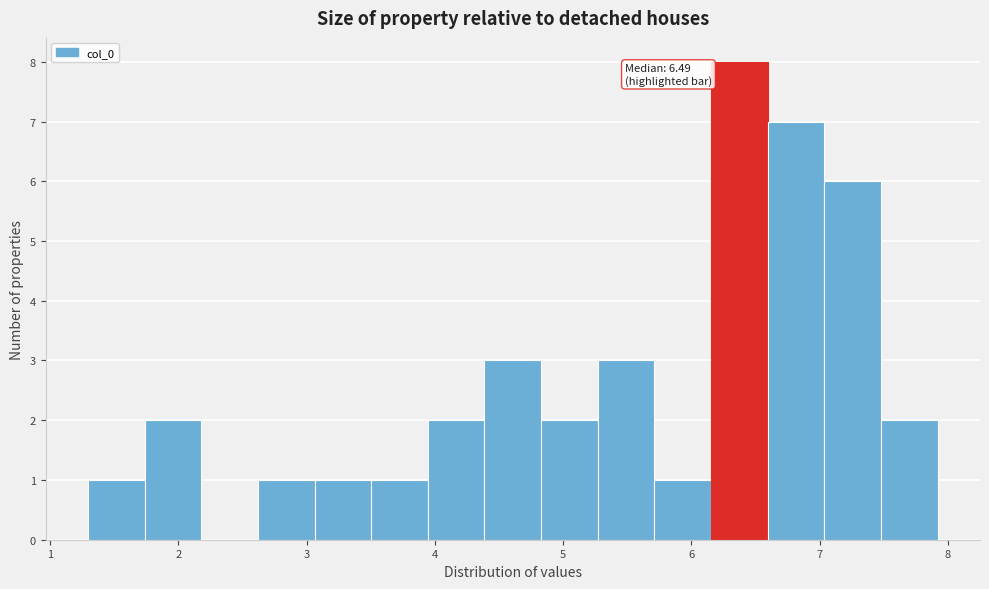

Which range on the x-axis has the tallest bar?

6.2 to 6.6